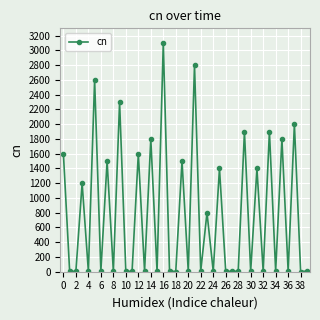

True or false: the data has more than 1 interior local peaks.

True